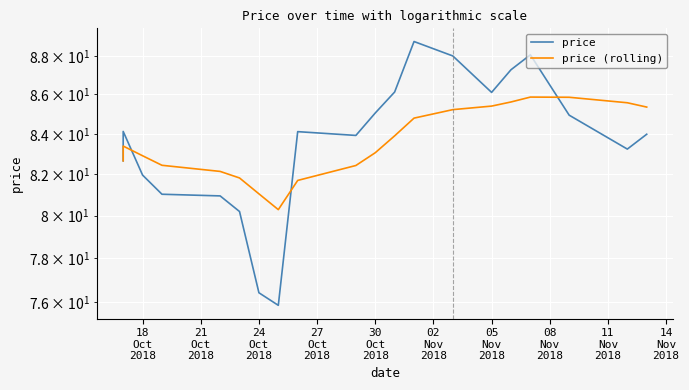

After their last crossing, which series has the higher values: price or price (rolling)?

price (rolling)